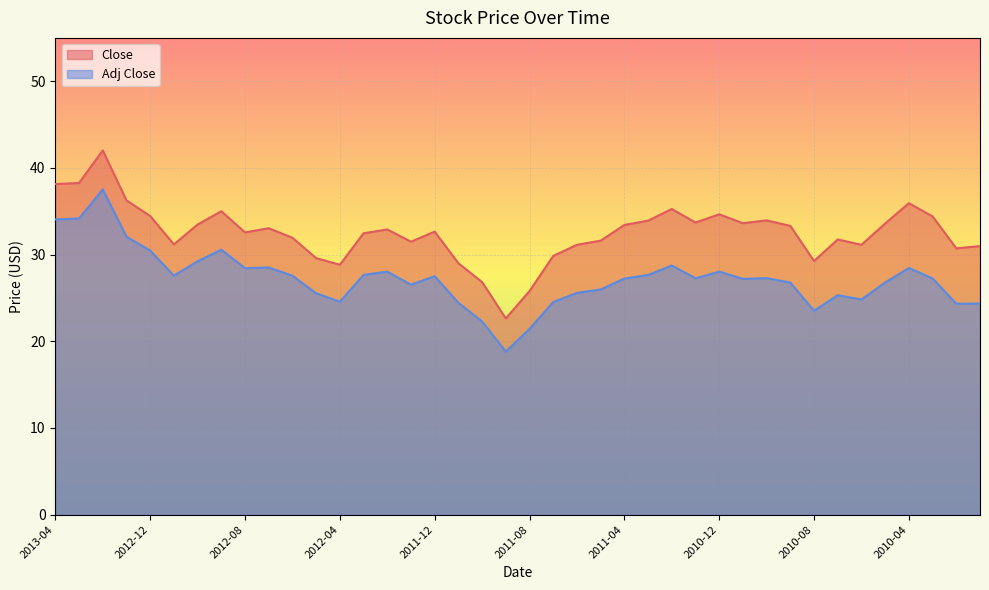

What is the difference between the second highest and minimum values in the Adj Close series?

15.4